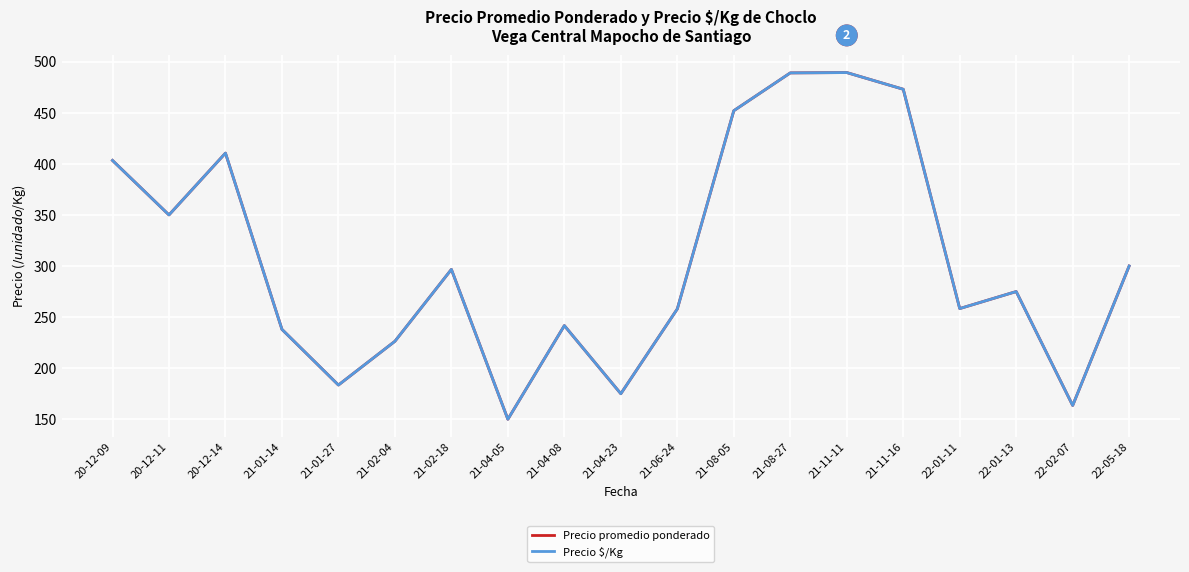

How many interior local peaks does the Precio promedio ponderado series have?

5